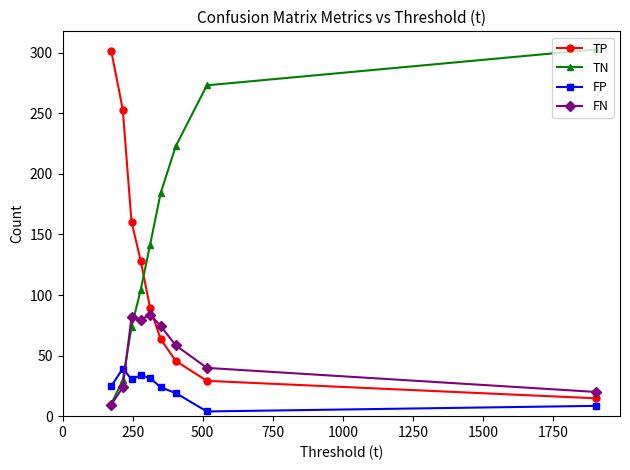

What is the value of the FN point at the 6th from the left?

74.4